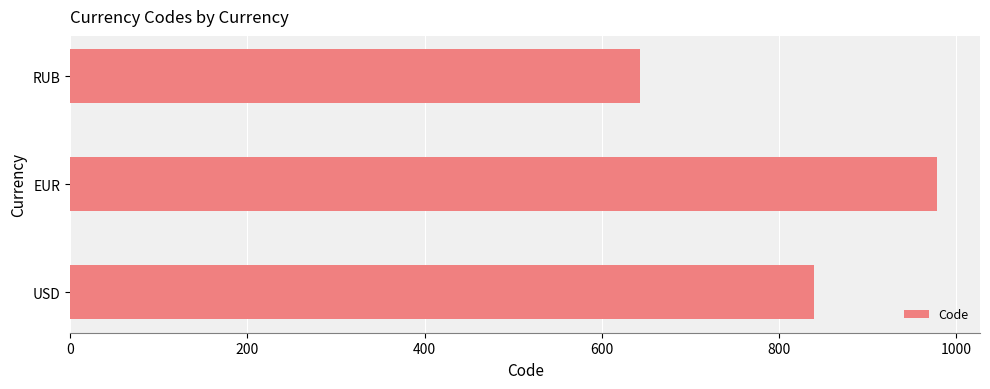

How many bars are there in total?

3